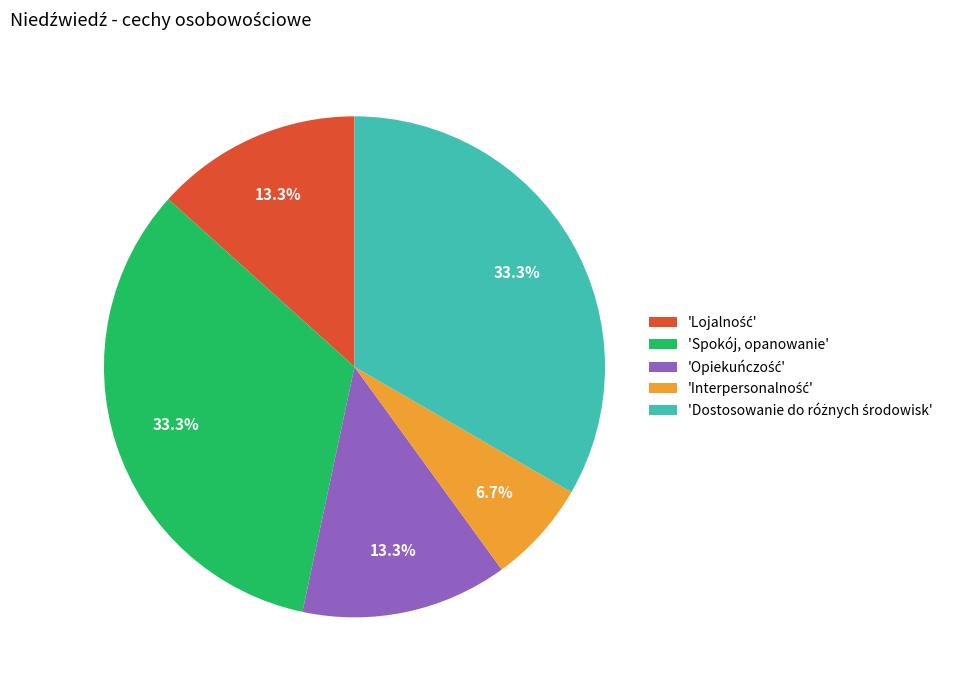

Does any single category account for the majority?

No